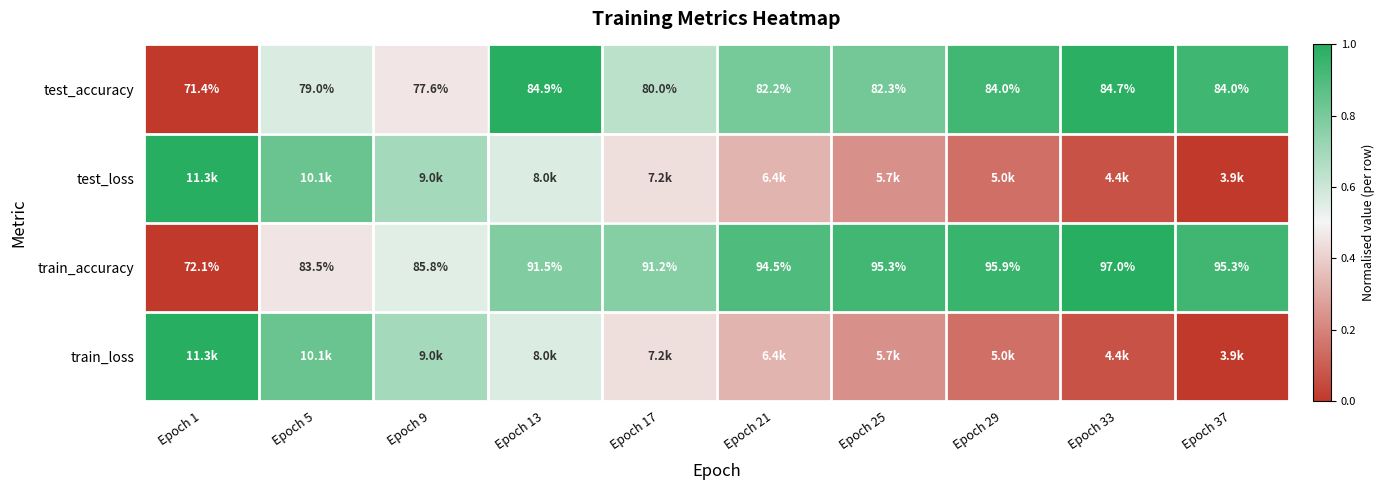

What is the average value of the test_loss series?

0.4